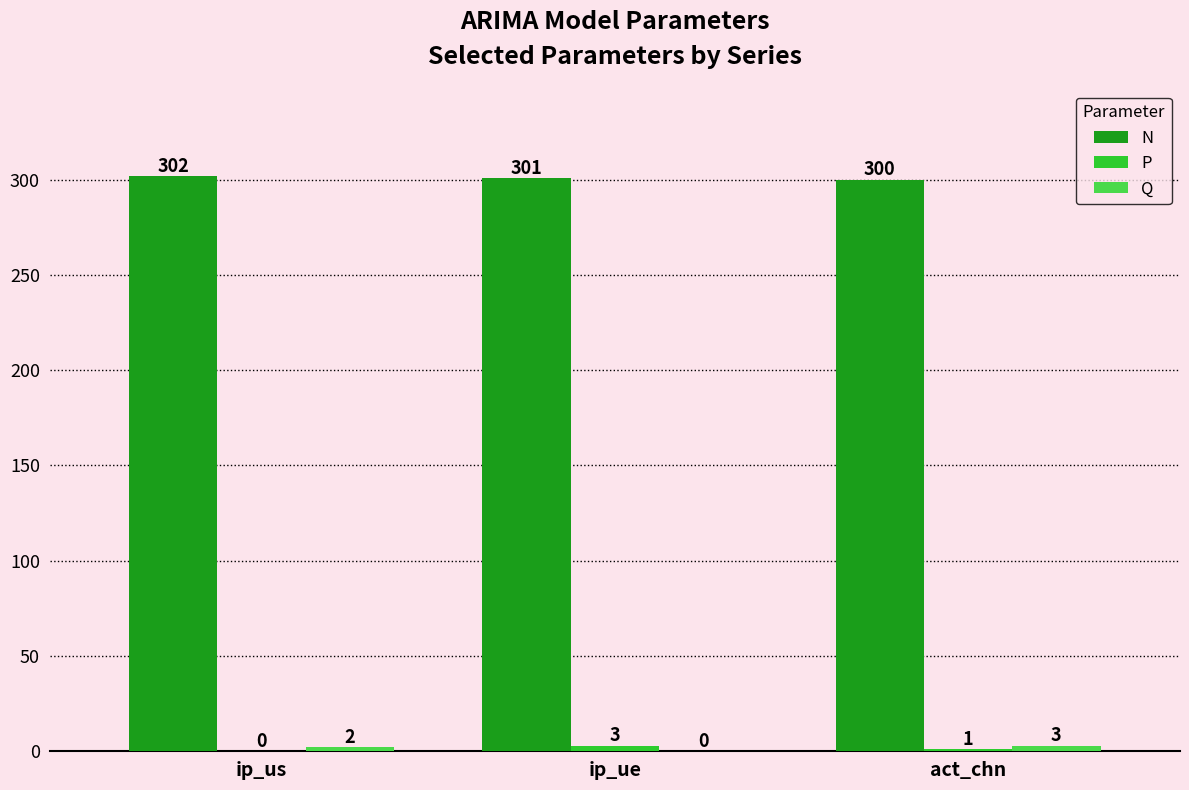

Which series has the largest total across all categories?

N